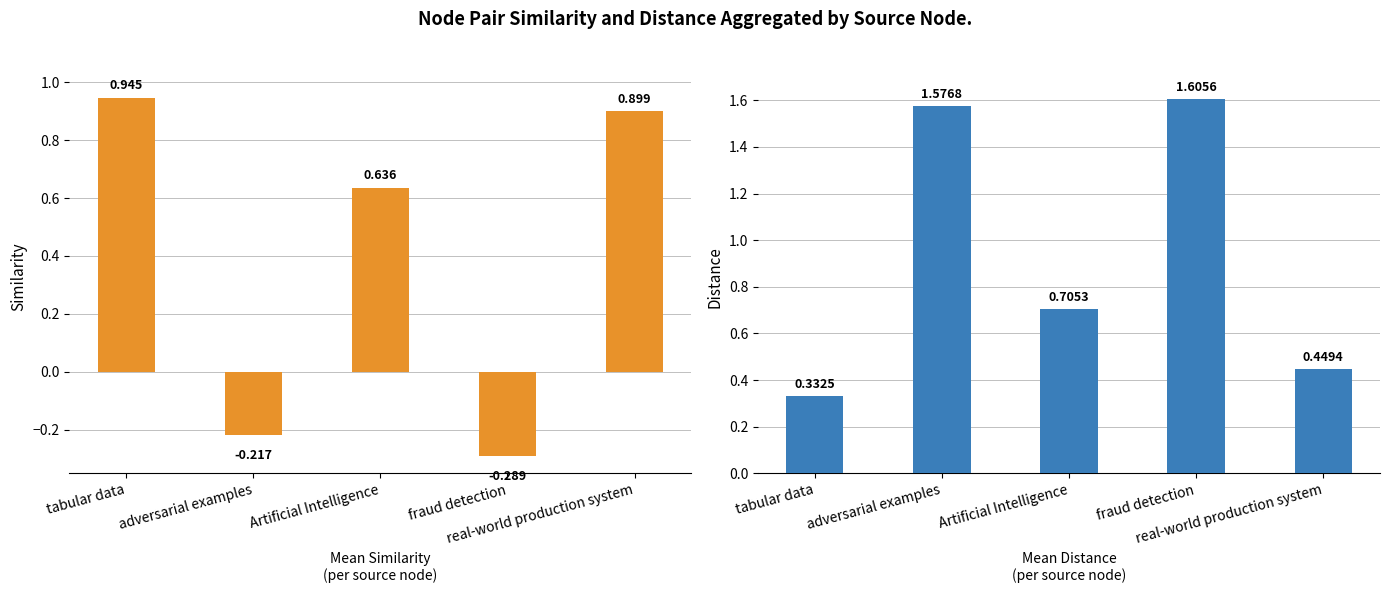

What position from the right is tabular data?

5